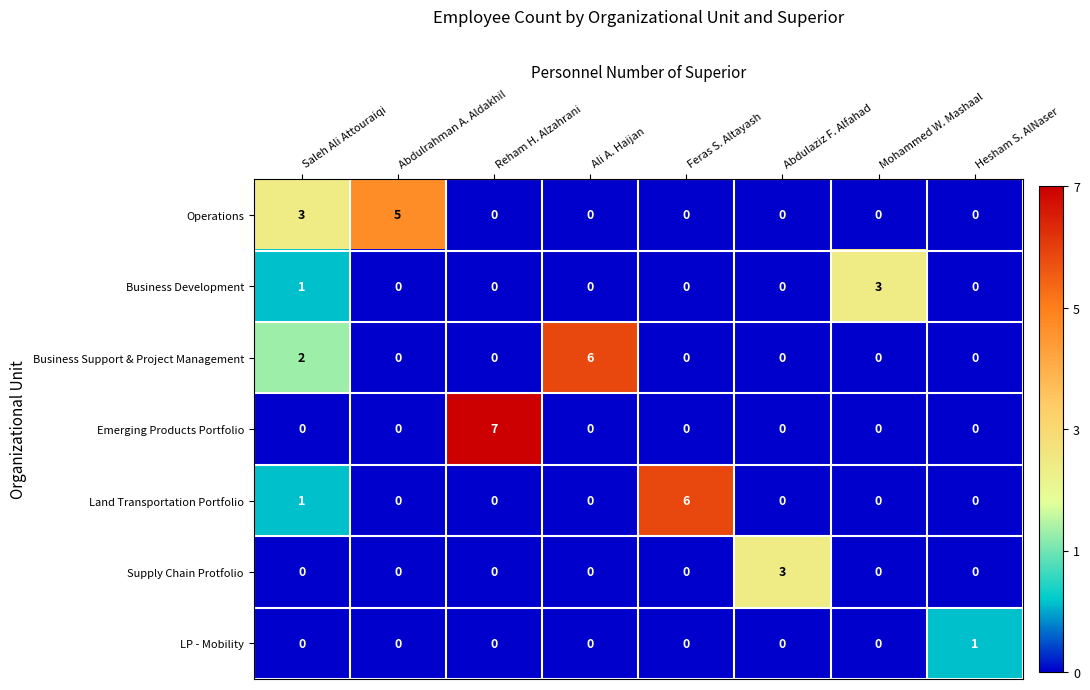

What is the sum of all Business Development values?

4